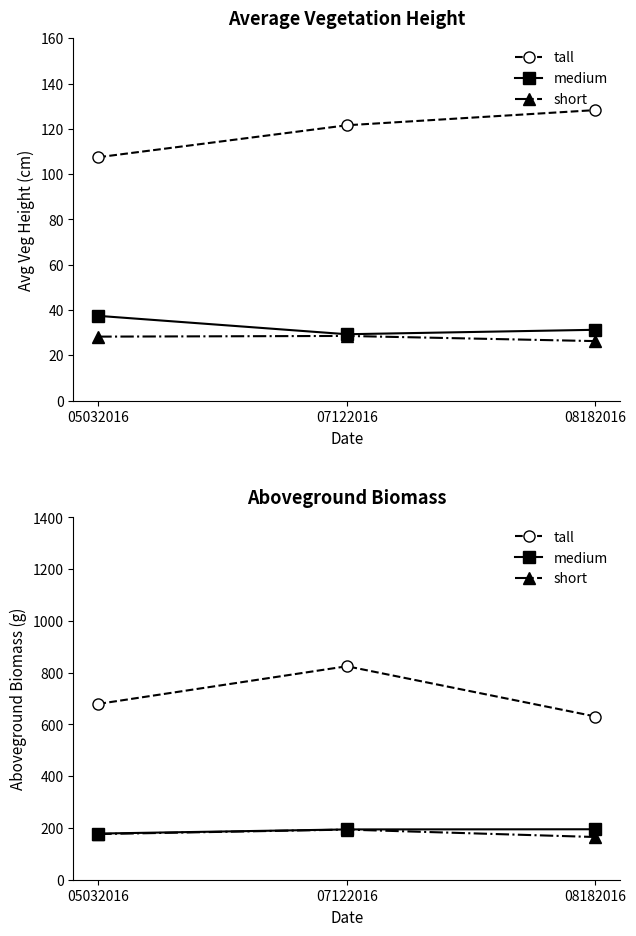

What is the total value across all series at 08182016?

990.7